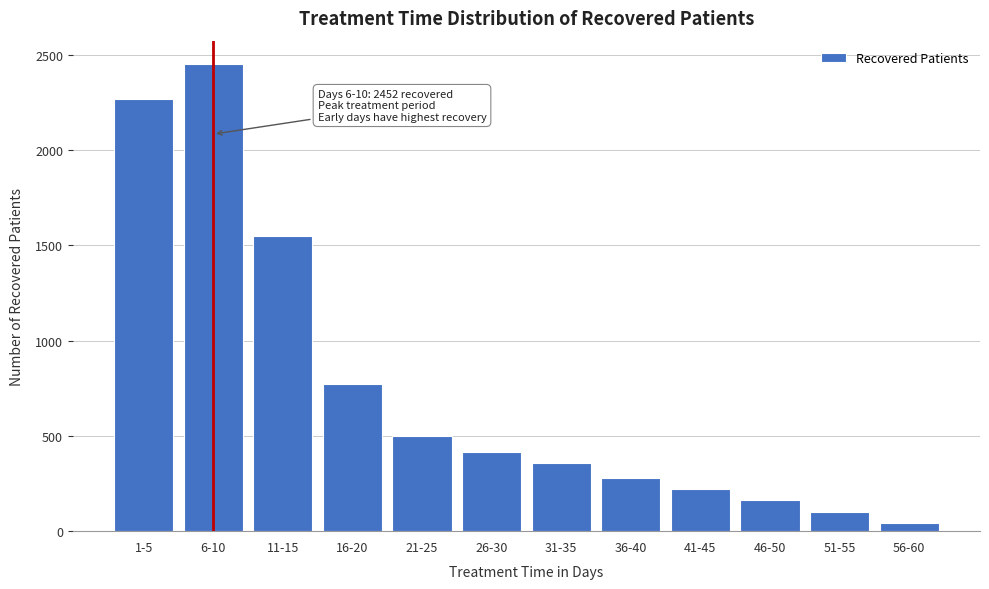

Reading left to right, list all the values displayed in this chart.

1-5=2268	6-10=2452	11-15=1551	16-20=773	21-25=498	26-30=417	31-35=358	36-40=277	41-45=223	46-50=164	51-55=100	56-60=45